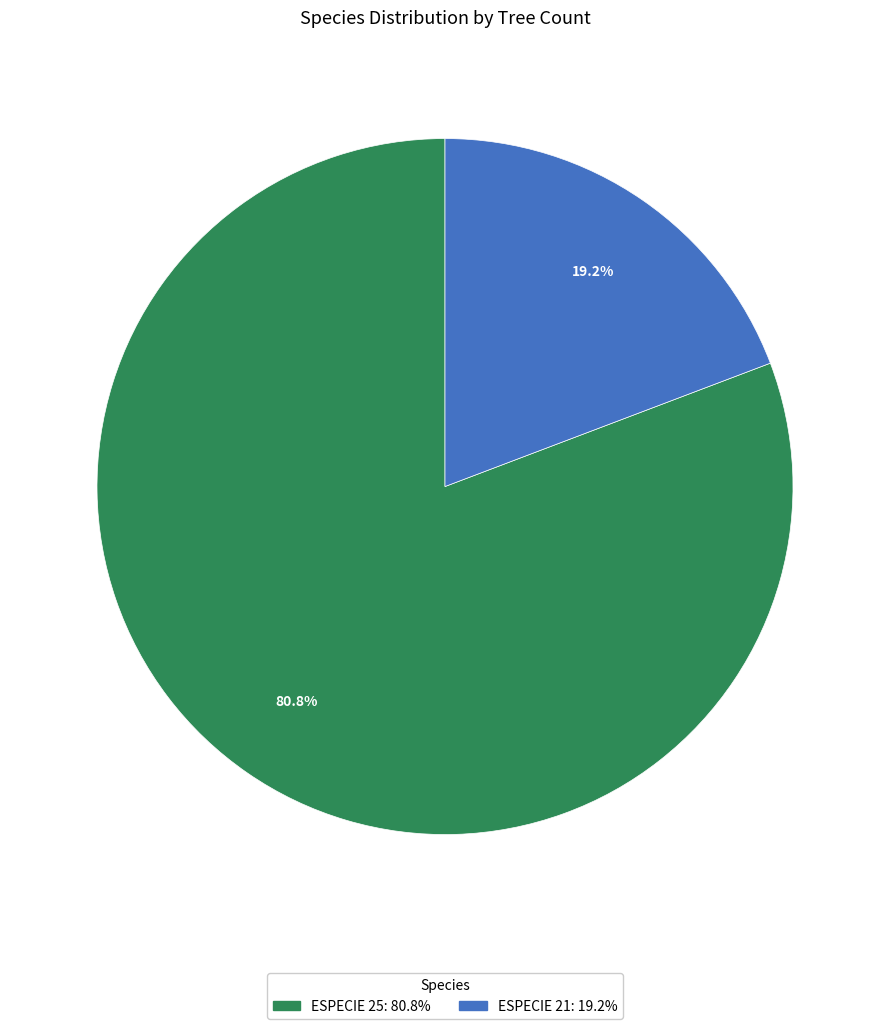

Rank the categories by value from lowest to highest.

ESPECIE 21: 19.2%, ESPECIE 25: 80.8%